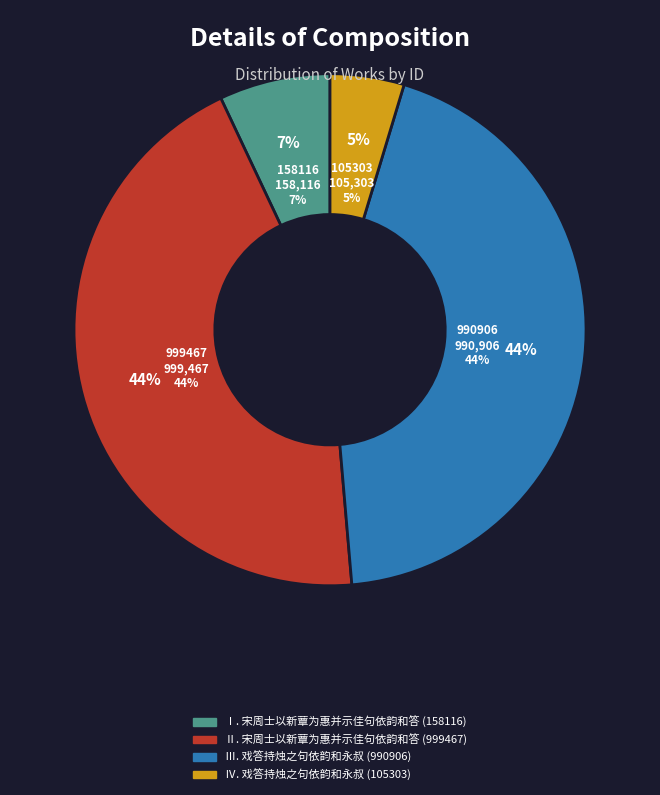

Count the number of slices in the pie.

4